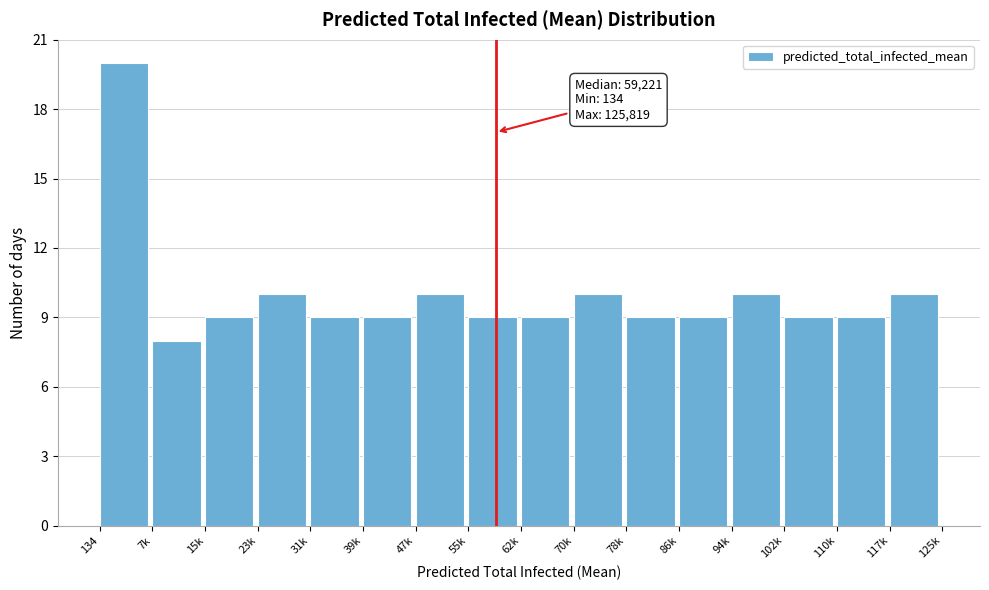

Reading right to left, what are all the values shown in this chart?

10	9	9	10	9	9	10	9	9	10	9	9	10	9	8	20